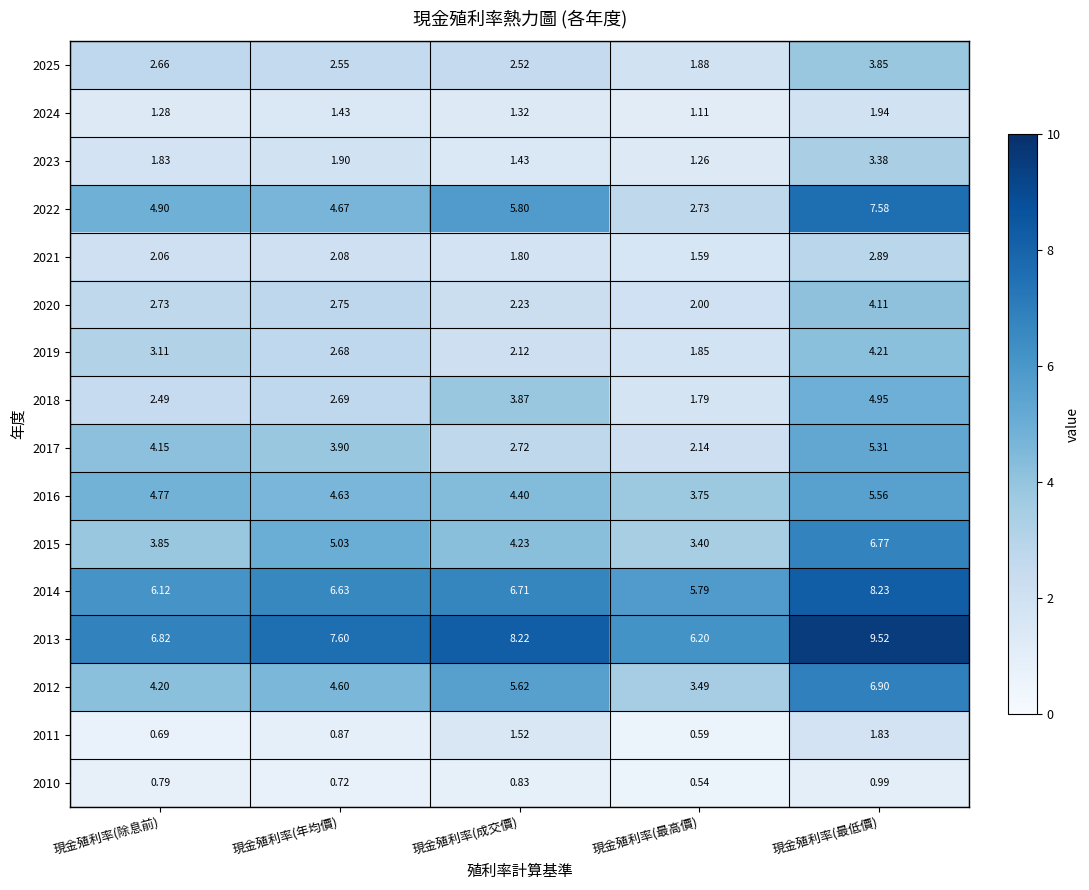

Where is 2022 nearest to the value 5?

現金殖利率(除息前)